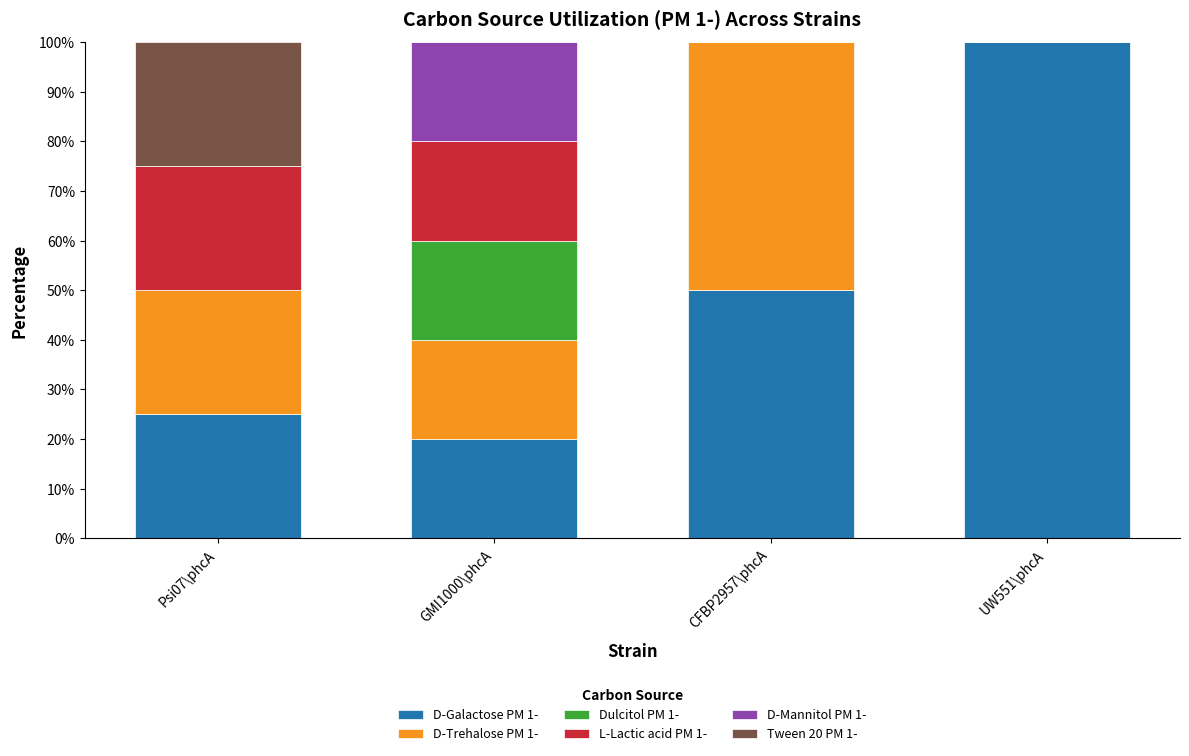

Where is D-Galactose PM 1- nearest to the value 60?

CFBP2957\phcA